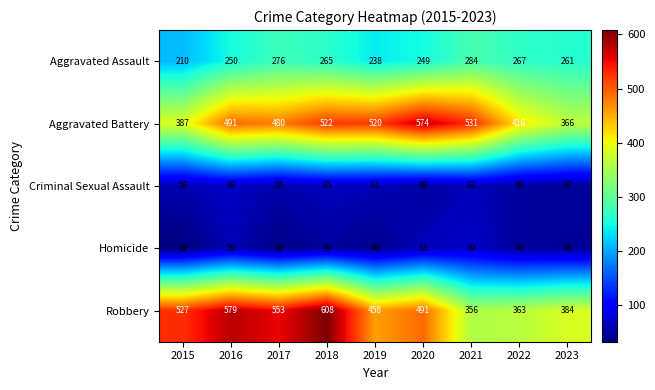

At 2015, list the series in order from smallest to largest.

Homicide, Criminal Sexual Assault, Aggravated Assault, Aggravated Battery, Robbery